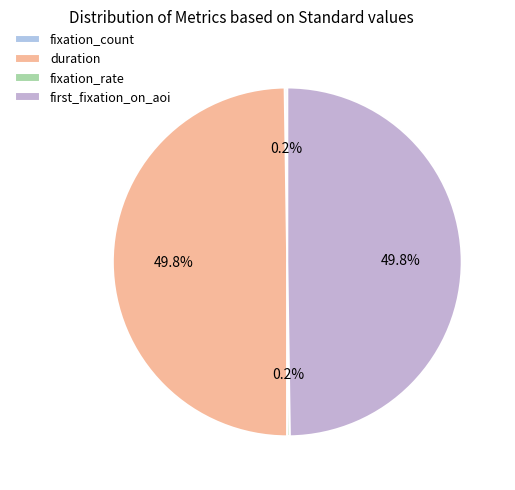

To the nearest percent, what is the combined percentage of first_fixation_on_aoi and fixation_count?

50%